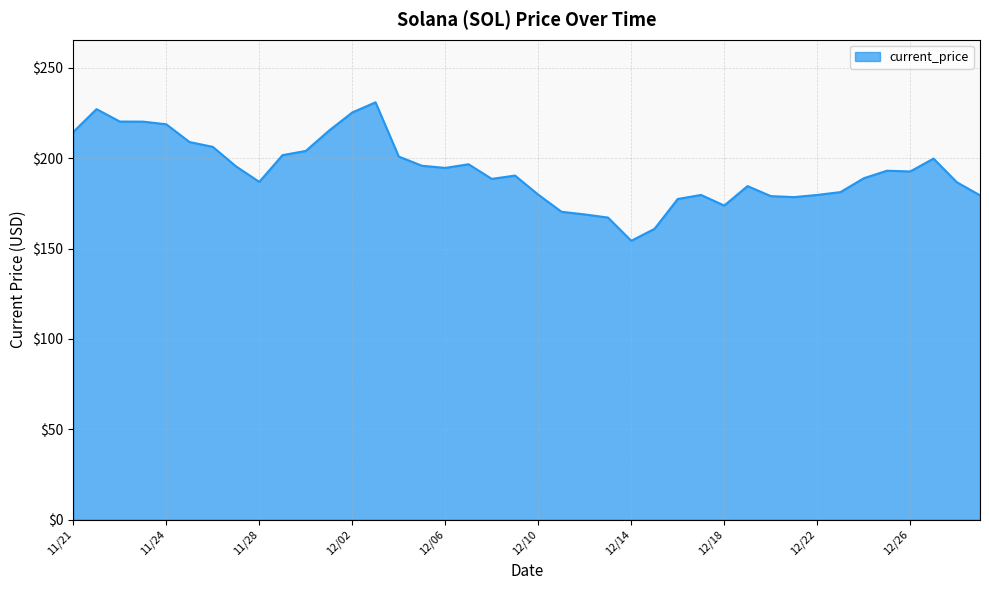

What is the smallest value displayed?

154.3